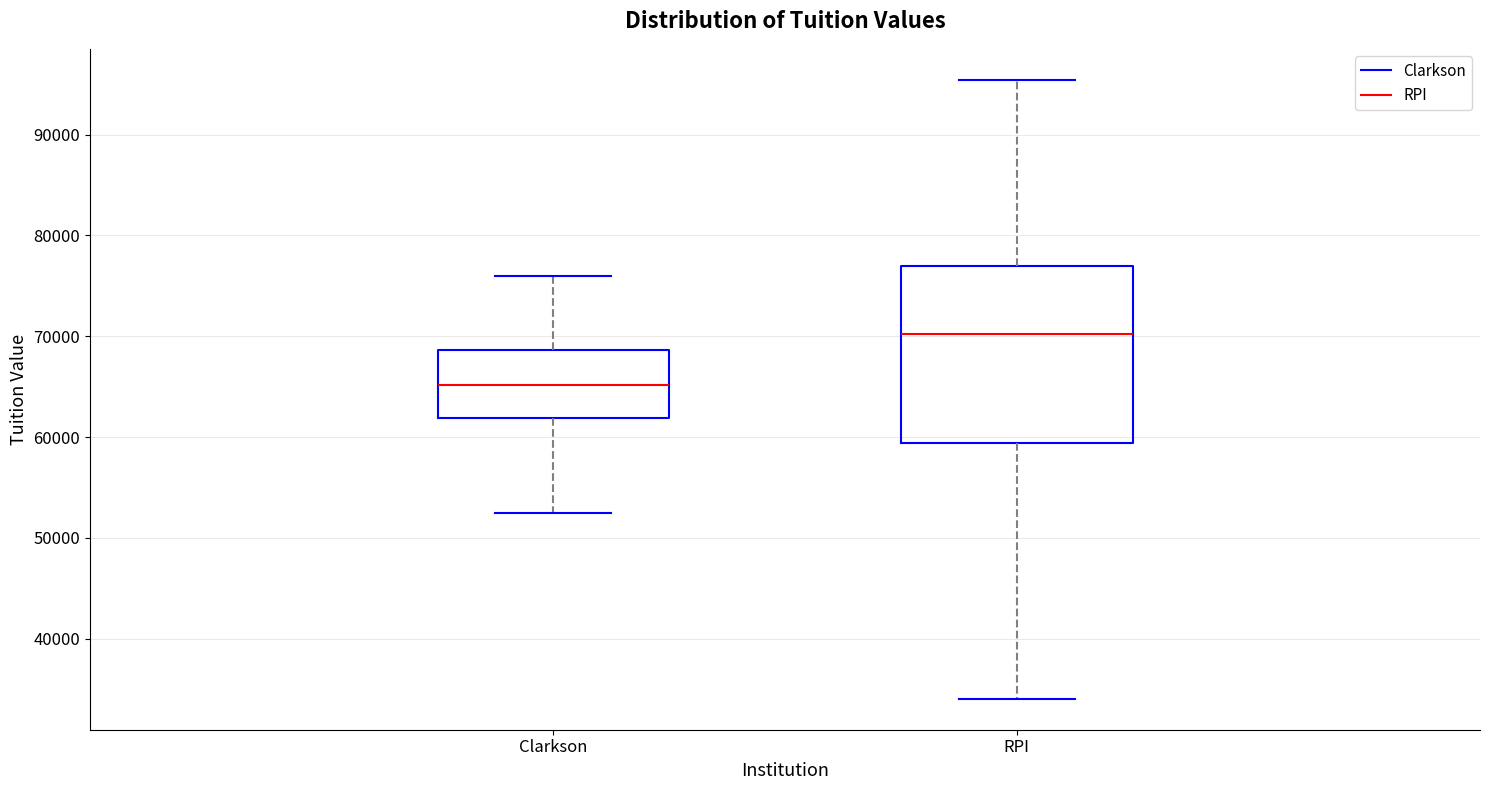

Where does the median line of the box for RPI sit on the y-axis? The values are not printed on the chart, so give them approximately, as read against the axis.

70000